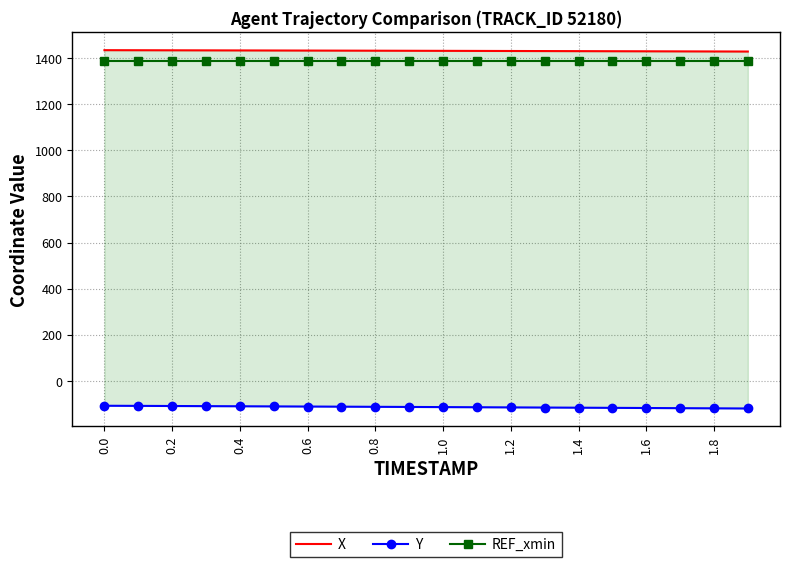

What is the smallest value displayed?

-119.1